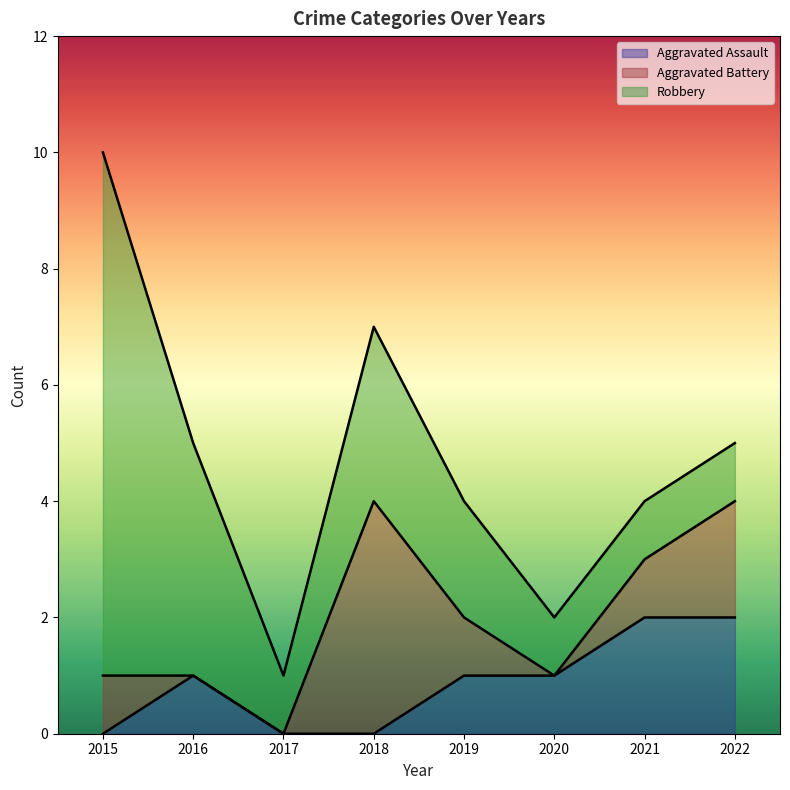

At which category is the sum across all series the highest?

2015